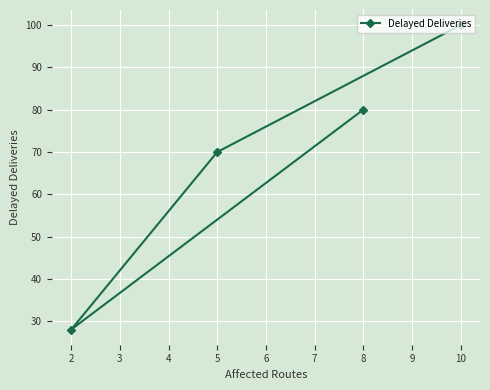

How many lines are shown in the chart?

1